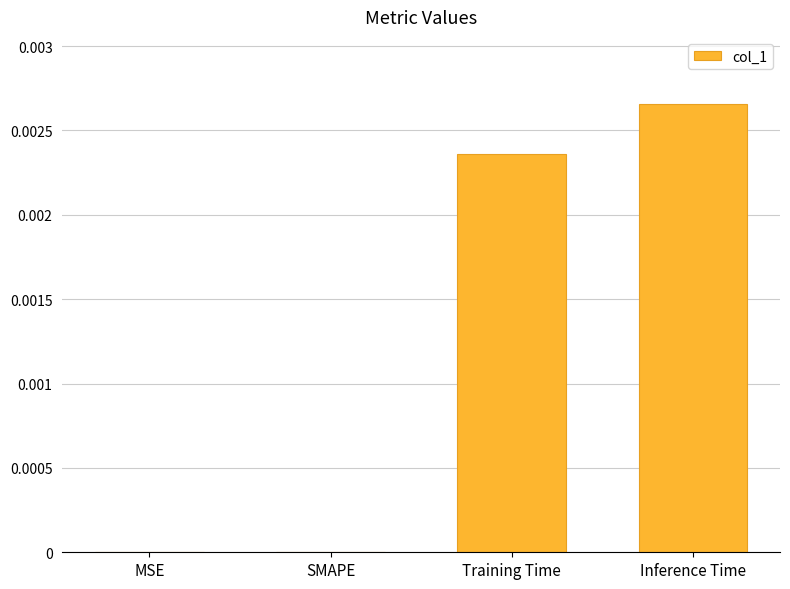

True or false: the data shows 0.0 at Training Time.

True